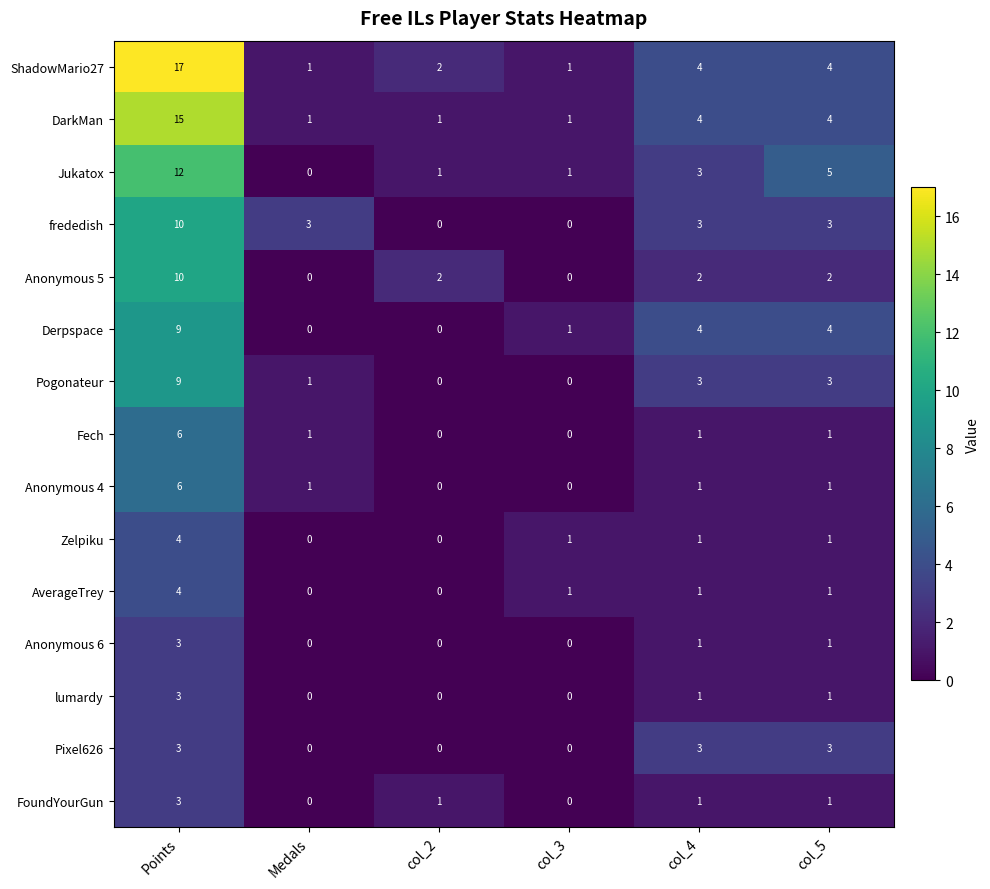

How many frededish values are between 0 and 3?

5